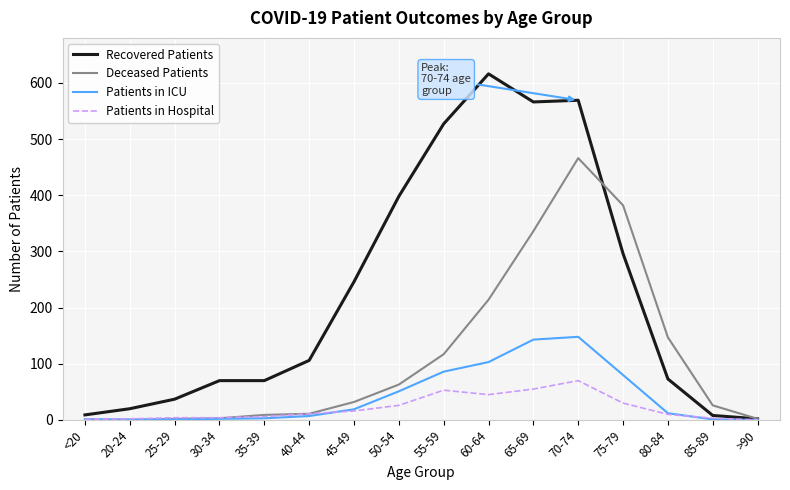

At which label is Deceased Patients closest to 233?

60-64